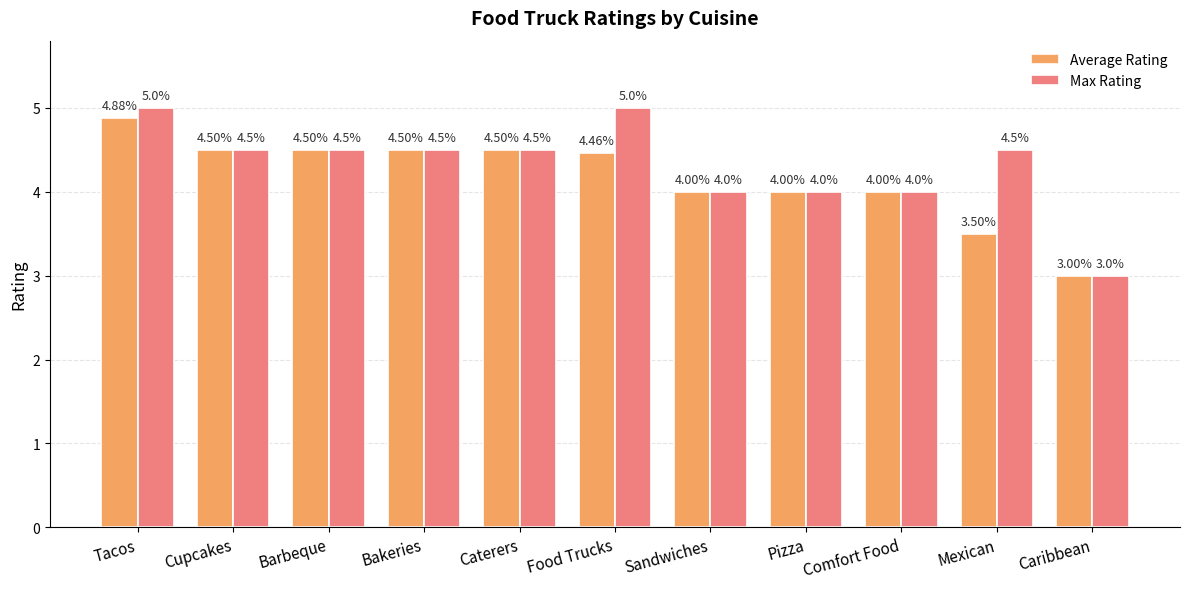

What is the label of the 4th bar from the right?

Pizza